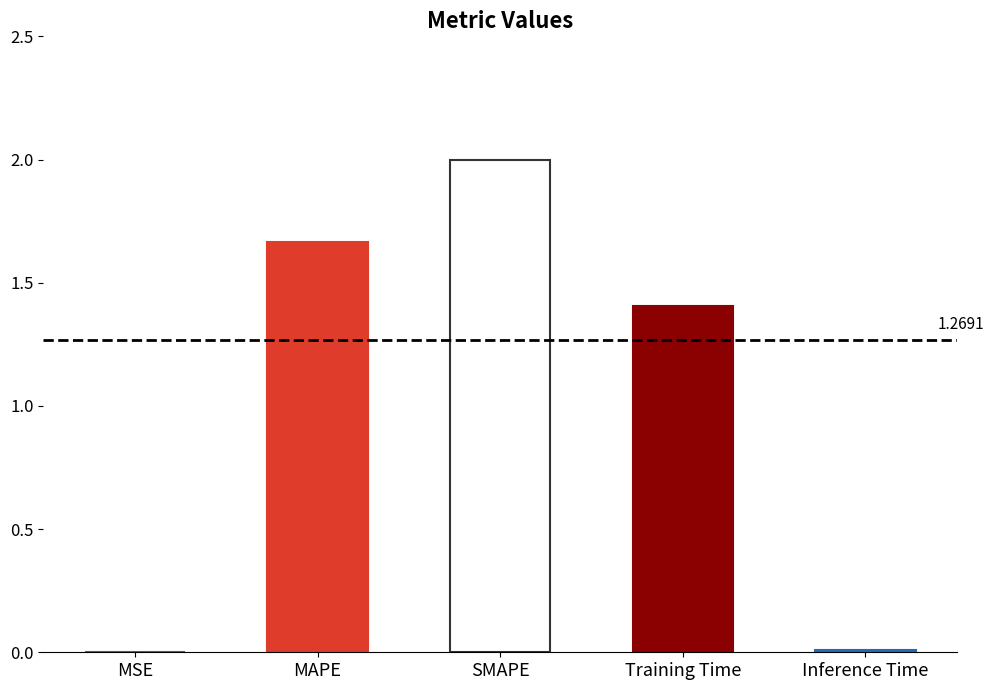

Approximately how many times larger is the value at MAPE compared to Training Time?

1.2